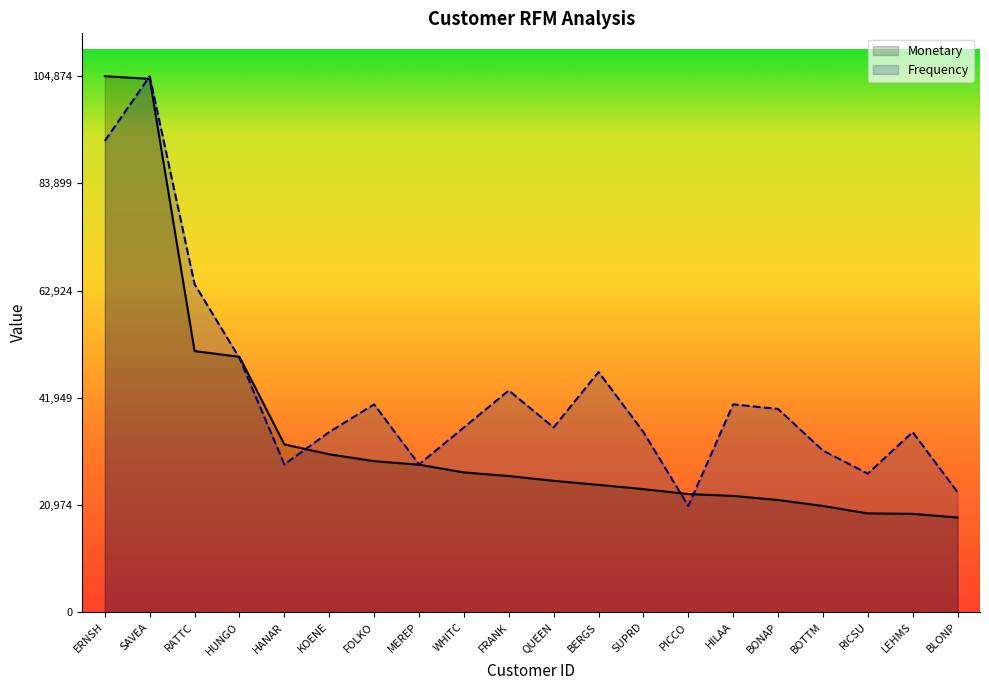

Reading right to left, what are all the values shown in this chart?

Monetary: 18534.1	19261.4	19343.8	20801.6	21963.2	22768.8	23128.9	24088.8	24927.6	25717.5	26656.6	27363.6	28872.2	29567.6	30908.4	32841.4	49979.9	51097.8	104361.9	104875.0
Frequency: 23506.5	35259.7	27122.8	31643.3	39780.2	40684.3	20794.2	35259.7	47012.9	36163.8	43396.5	36163.8	28931.0	40684.3	35259.7	28931.0	49725.2	64190.7	104875.0	92217.7